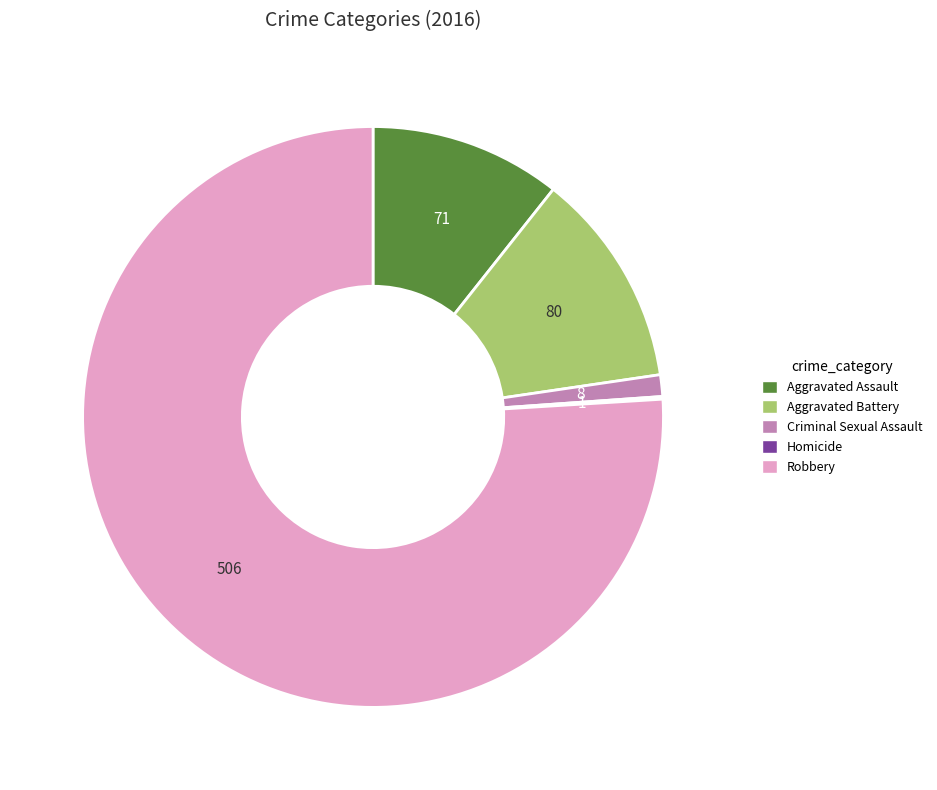

What is the largest slice in the pie chart?

Robbery